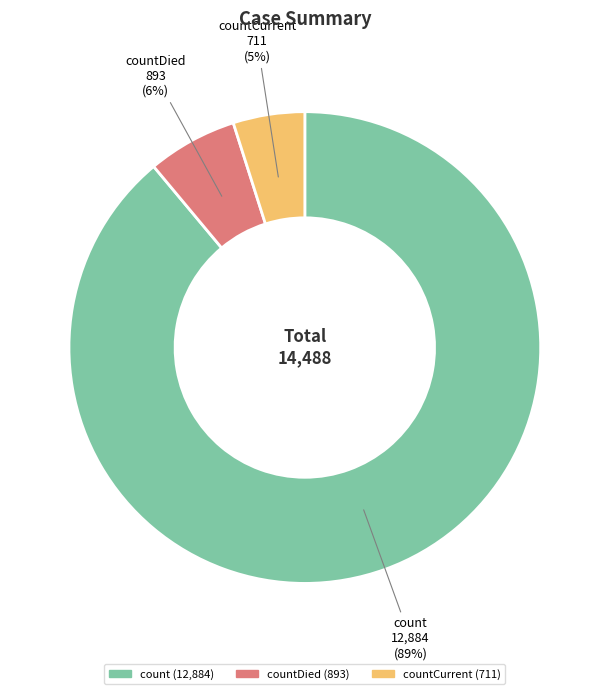

Count the number of slices in the pie.

3